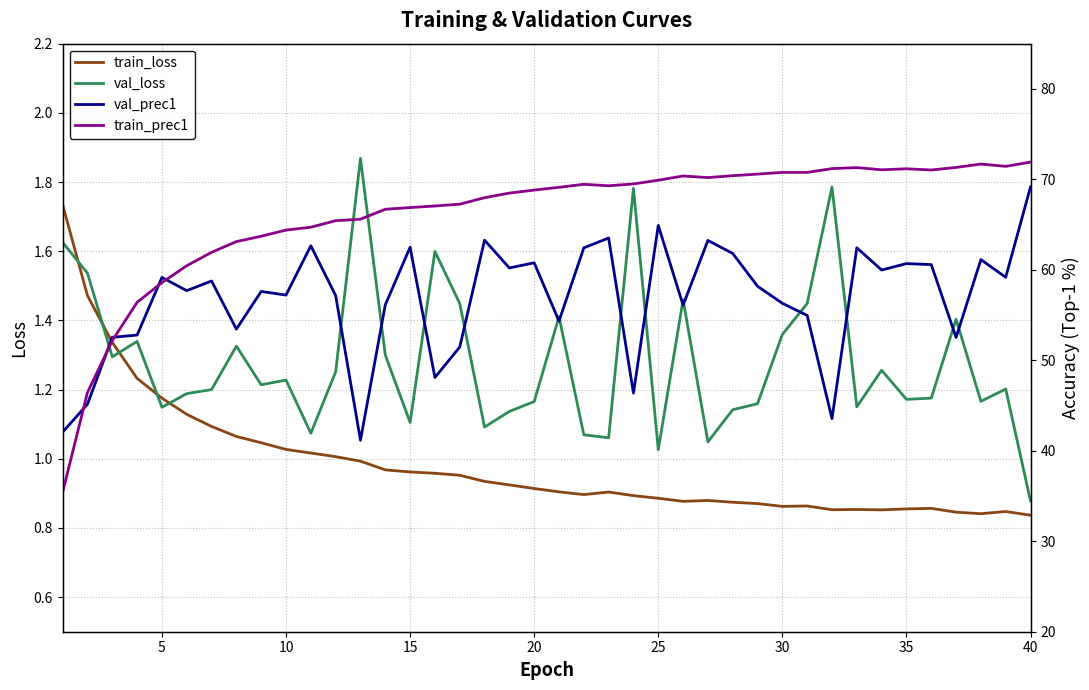

True or false: val_loss has more than 0 points higher than both neighbors.

True